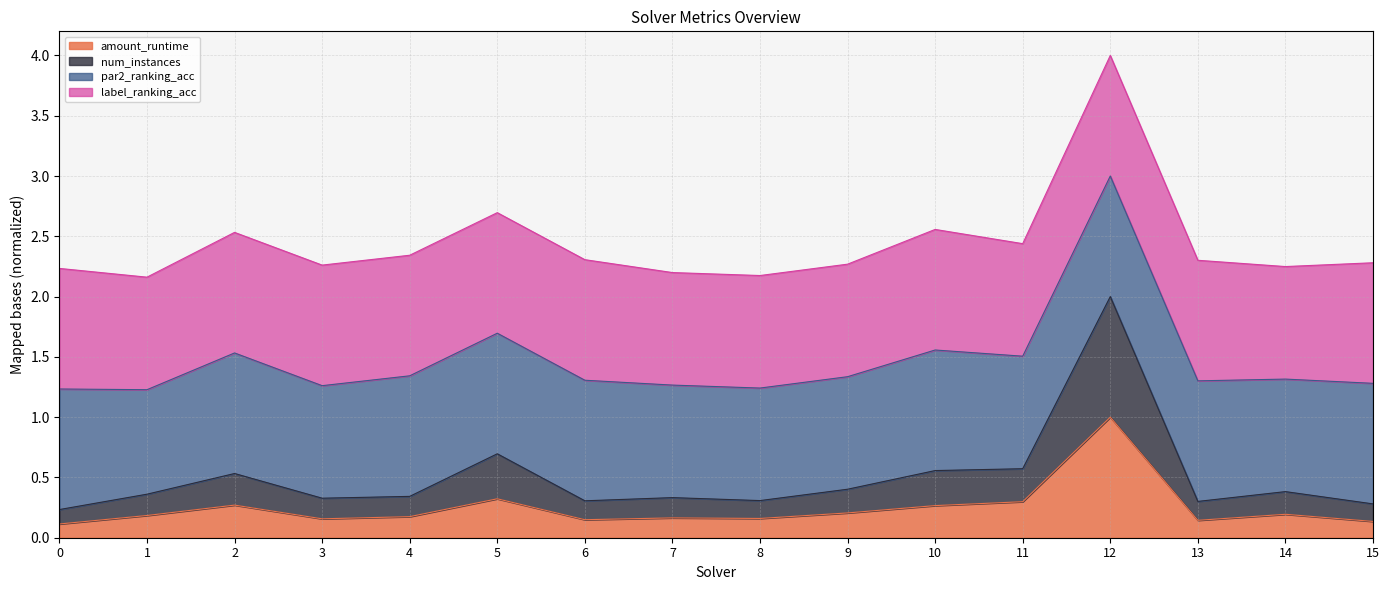

The num_instances series shows 0.1 at 9. True or false?

False